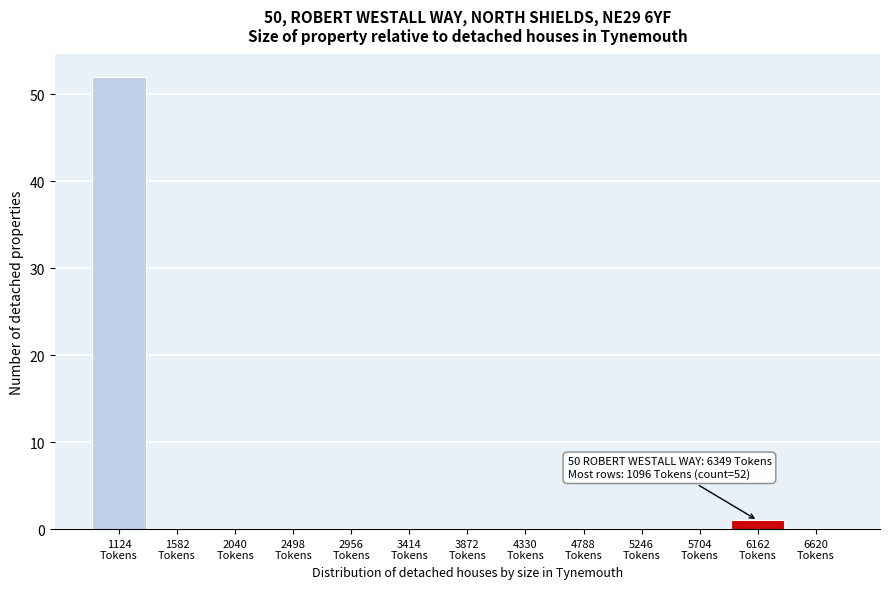

Over which range of the x-axis is the bar tallest?

900 to 1350